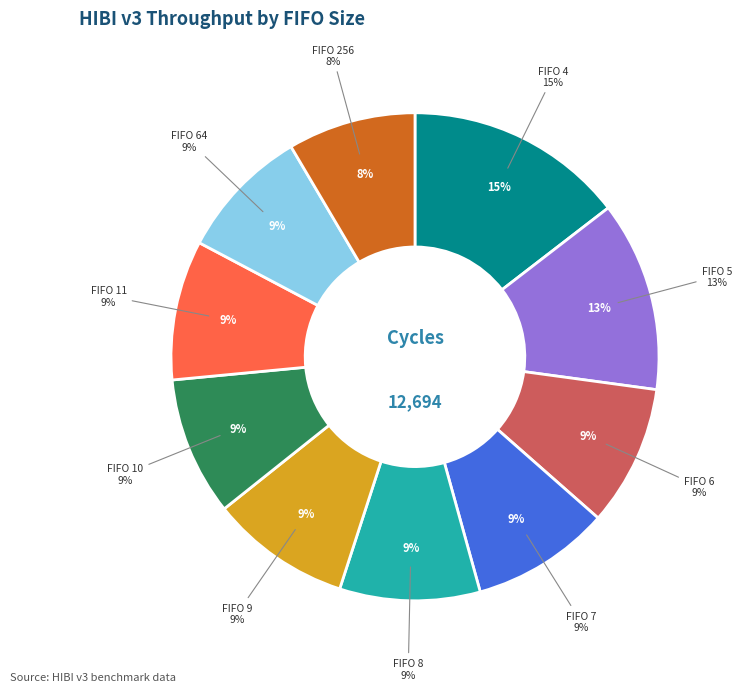

Rank the categories by value from lowest to highest.

256, 64, 10, 7, 11, 9, 8, 6, 5, 4